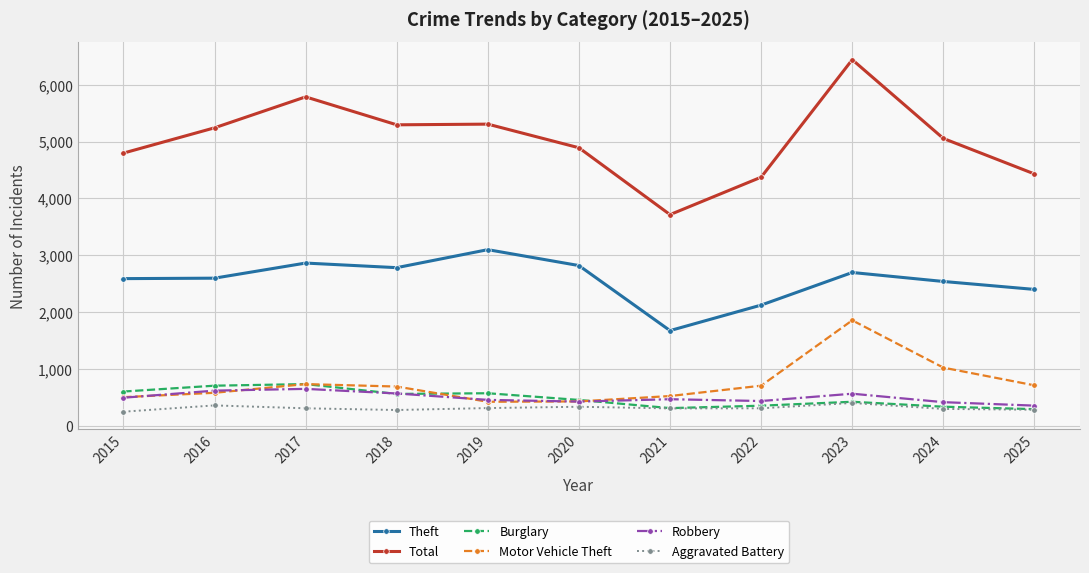

What is the difference between the second highest and minimum values in the Theft series?

1189